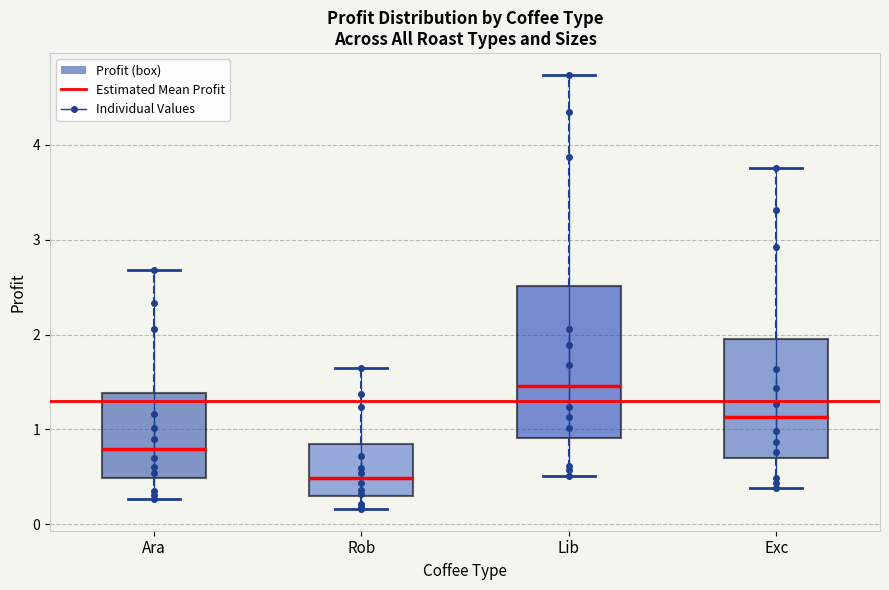

Reading left to right, read every box against the y-axis: the position of its median line, the range the box covers, and the ends of its whiskers. The values are not printed on the chart, so give them approximately, as read against the axis.

Ara: median 0.8, box 0.5 to 1.4, whiskers 0.3 to 2.7
Rob: median 0.5, box 0.3 to 0.8, whiskers 0.2 to 1.6
Lib: median 1.5, box 0.9 to 2.5, whiskers 0.5 to 4.7
Exc: median 1.1, box 0.7 to 2.0, whiskers 0.4 to 3.8